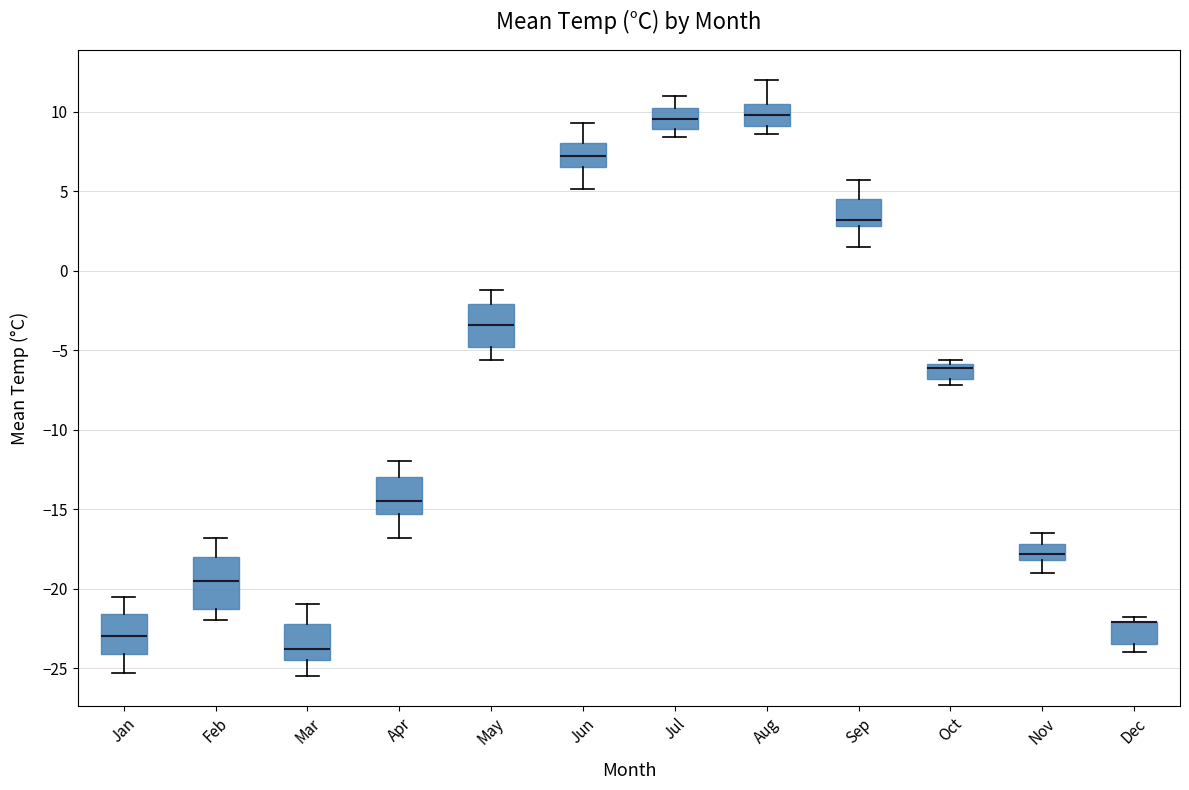

Reading left to right, transcribe this box plot: for each box, give where its median line is, the range the box spans, and where its two whiskers end, as read against the y-axis. The values are not printed on the chart, so give them approximately, as read against the axis.

Jan: median -23.0, box -24.0 to -21.5, whiskers -25.5 to -20.5
Feb: median -19.5, box -21.5 to -18.0, whiskers -22.0 to -17.0
Mar: median -24.0, box -24.5 to -22.0, whiskers -25.5 to -21.0
Apr: median -14.5, box -15.5 to -13.0, whiskers -17.0 to -12.0
May: median -3.5, box -5.0 to -2.0, whiskers -5.5 to -1.0
Jun: median 7.0, box 6.5 to 8.0, whiskers 5.0 to 9.5
Jul: median 9.5, box 9.0 to 10.0, whiskers 8.5 to 11.0
Aug: median 10.0, box 9.0 to 10.5, whiskers 8.5 to 12.0
Sep: median 3.0 (just above the box's lower edge), box 3.0 to 4.5, whiskers 1.5 to 5.5
Oct: median -6.0 (just below the box's upper edge), box -7.0 to -6.0, whiskers -7.0 (just below the box's lower edge) to -5.5
Nov: median -18.0 (inside the box), box -18.0 to -17.0, whiskers -19.0 to -16.5
Dec: median -22.0 (drawn on the box's upper edge), box -23.5 to -22.0, whiskers -24.0 to -22.0 (just above the box's upper edge)